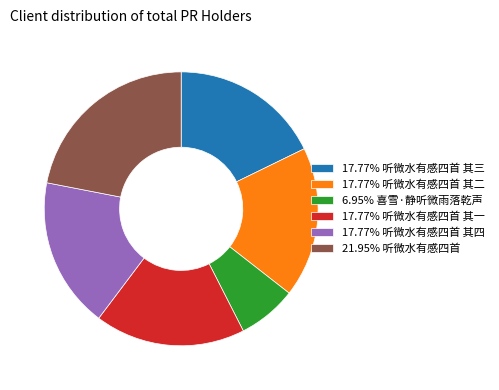

Does 6.95% 喜雪·静听微雨落乾声 account for over 50% of the chart?

No